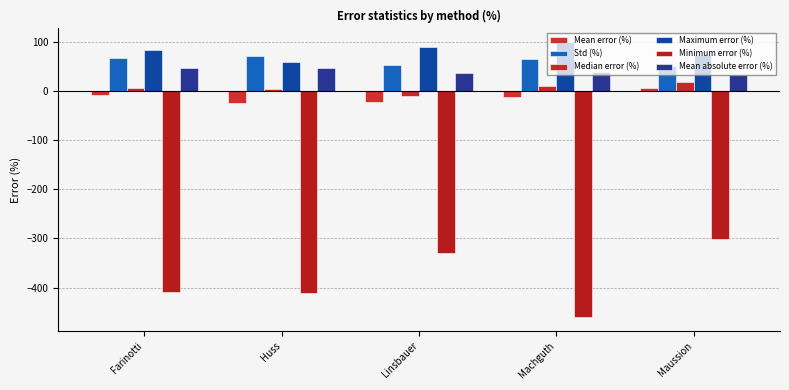

At Farinotti, list the series in order from largest to smallest.

Maximum error (%), Std (%), Mean absolute error (%), Median error (%), Mean error (%), Minimum error (%)